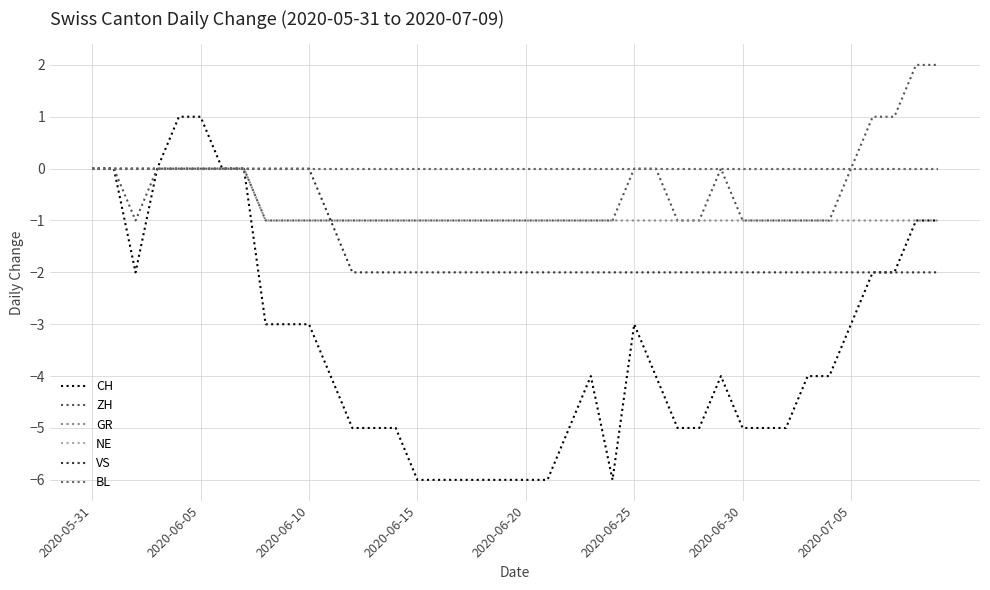

Where is BL nearest to the value 0?

2020-05-31